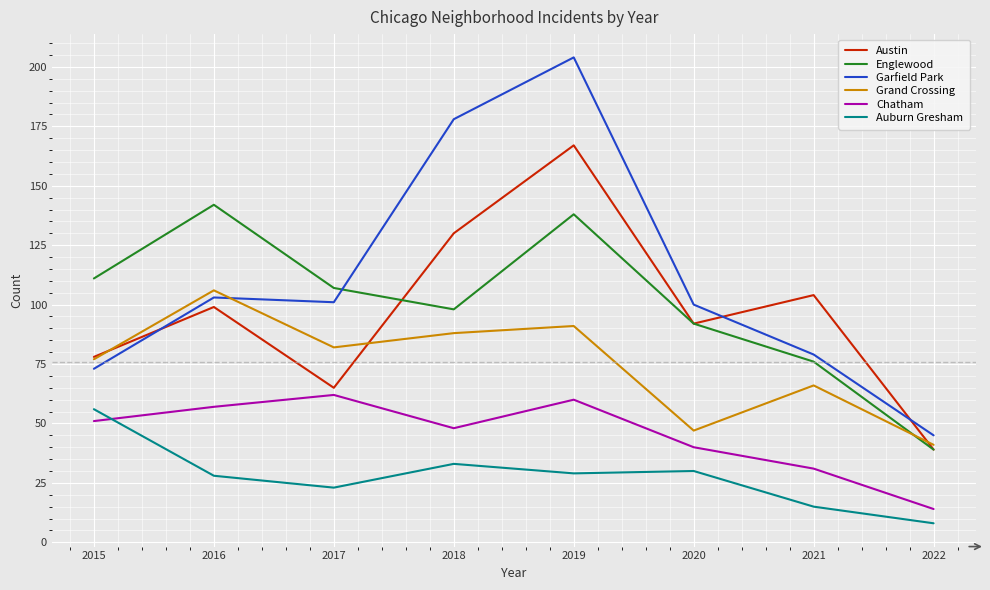

Reading left to right, transcribe all the data shown in this chart.

Austin: 2015=78	2016=99	2017=65	2018=130	2019=167	2020=92	2021=104	2022=39
Englewood: 2015=111	2016=142	2017=107	2018=98	2019=138	2020=92	2021=76	2022=39
Garfield Park: 2015=73	2016=103	2017=101	2018=178	2019=204	2020=100	2021=79	2022=45
Grand Crossing: 2015=77	2016=106	2017=82	2018=88	2019=91	2020=47	2021=66	2022=41
Chatham: 2015=51	2016=57	2017=62	2018=48	2019=60	2020=40	2021=31	2022=14
Auburn Gresham: 2015=56	2016=28	2017=23	2018=33	2019=29	2020=30	2021=15	2022=8